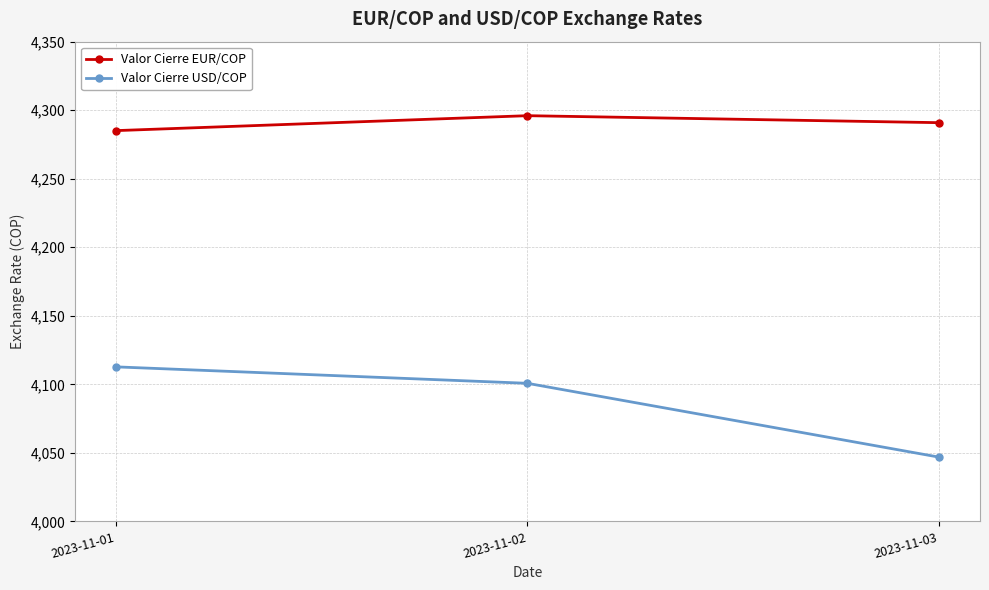

List the series in order of their overall mean, lowest first.

Valor Cierre USD/COP, Valor Cierre EUR/COP